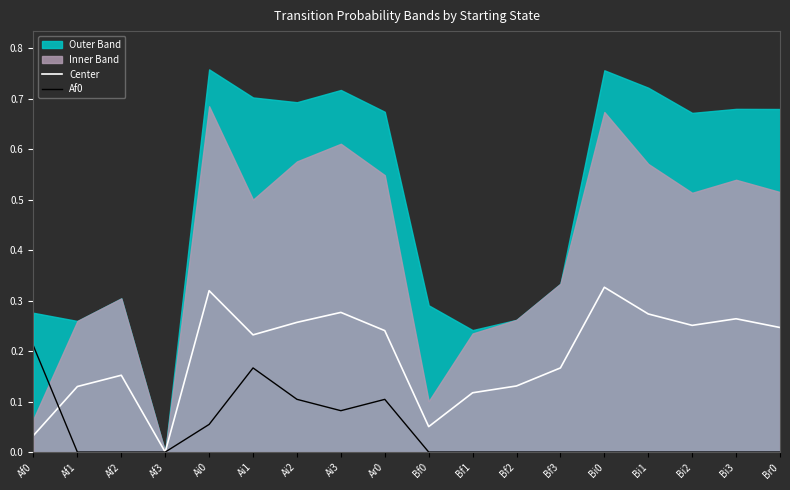

At which category does Af0 reach its first local peak?

Ai1